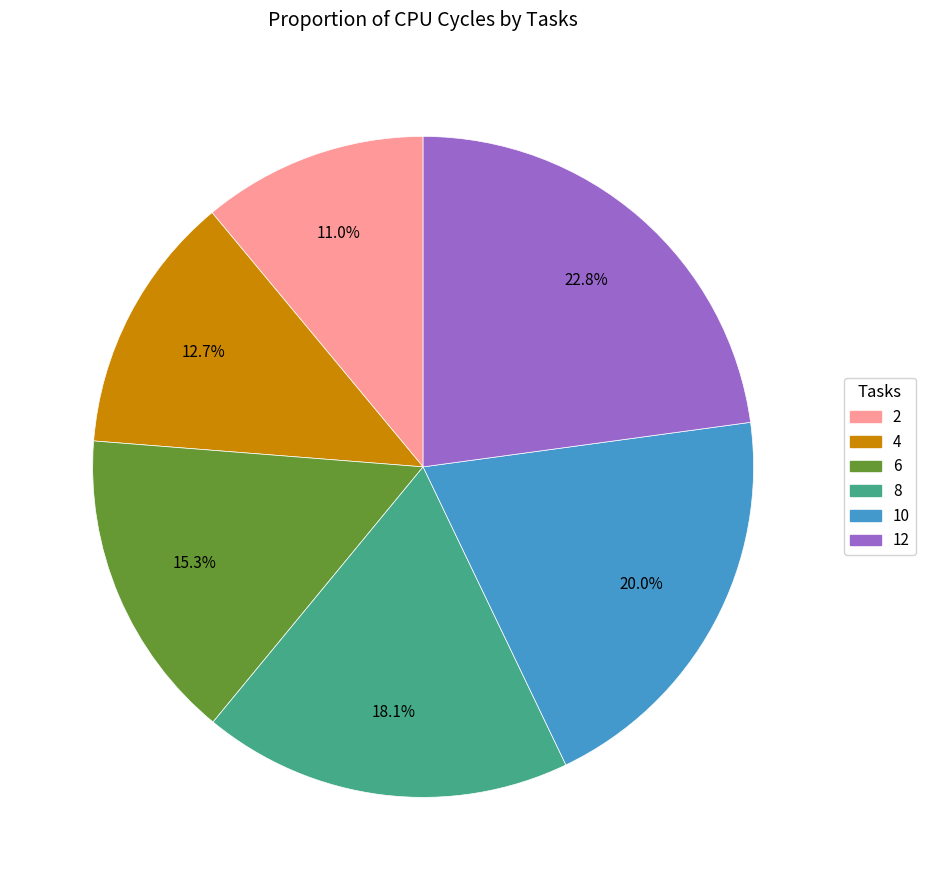

Combined, do 10 and 8 account for over 50%?

No